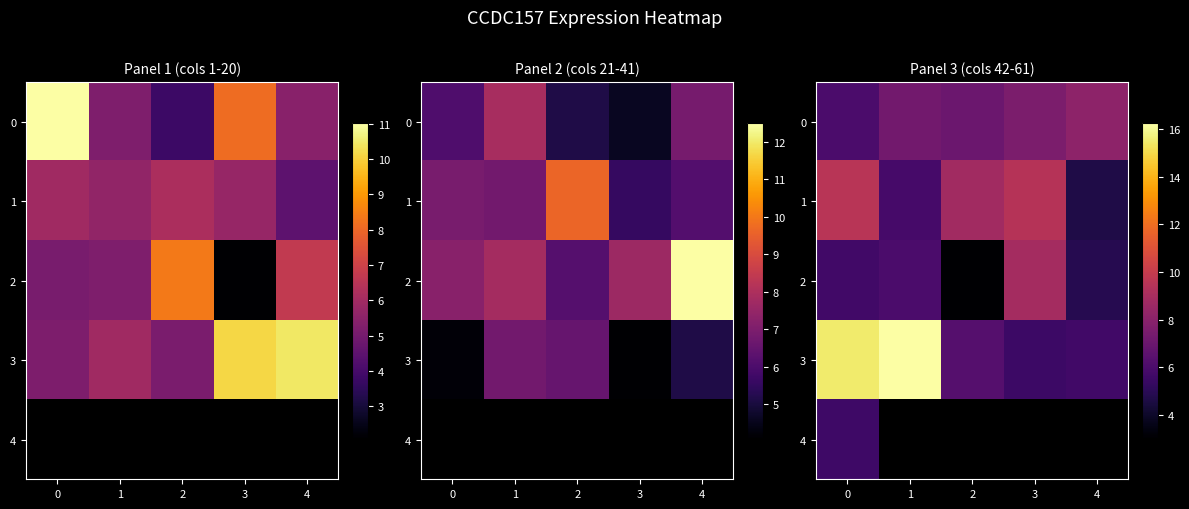

How many distinct data groups are displayed?

5